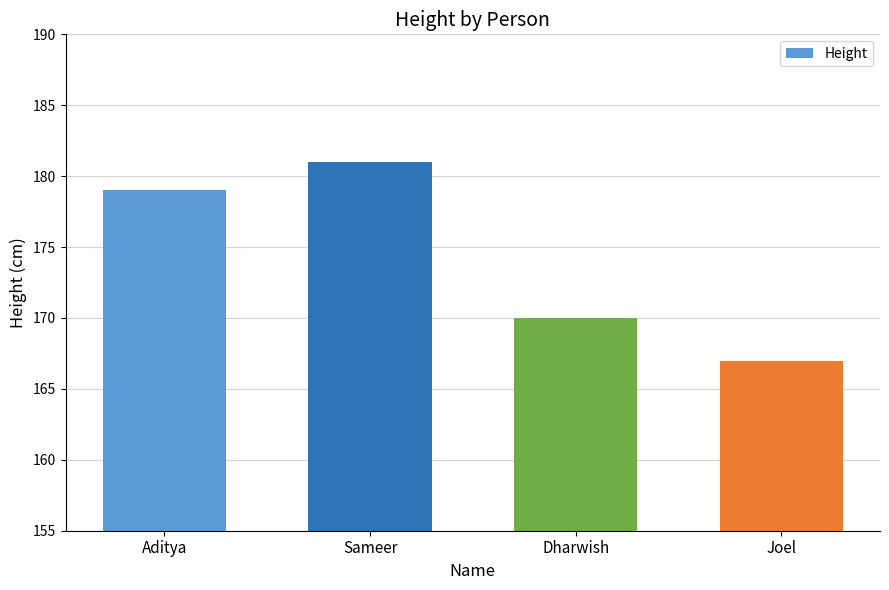

Read the value at Joel, to the nearest 10.

170